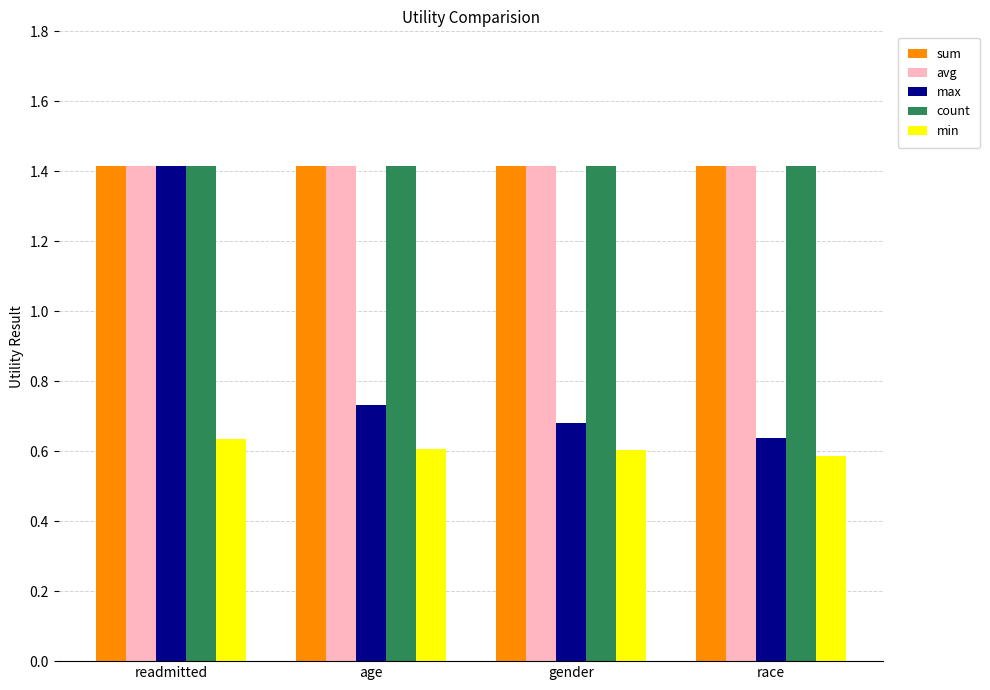

What is the spread (max minus min) of values at race?

0.8